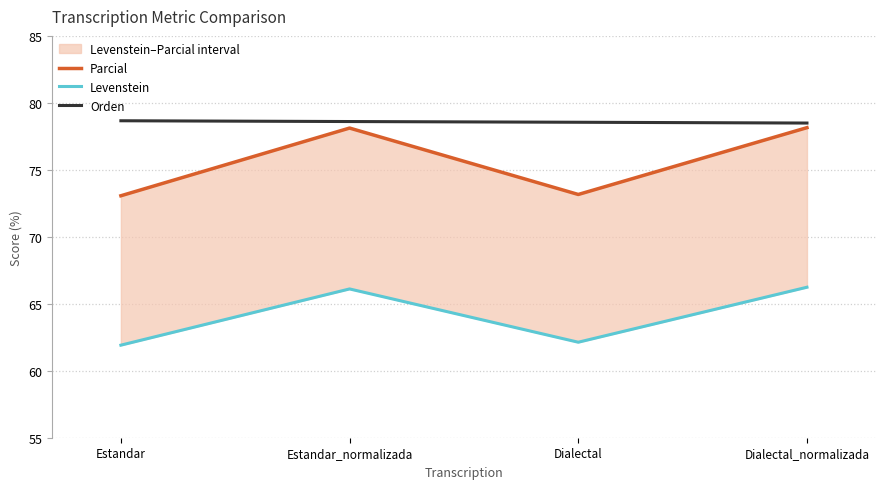

At Estandar_normalizada, list the series in order from largest to smallest.

Orden, Parcial, Levenstein